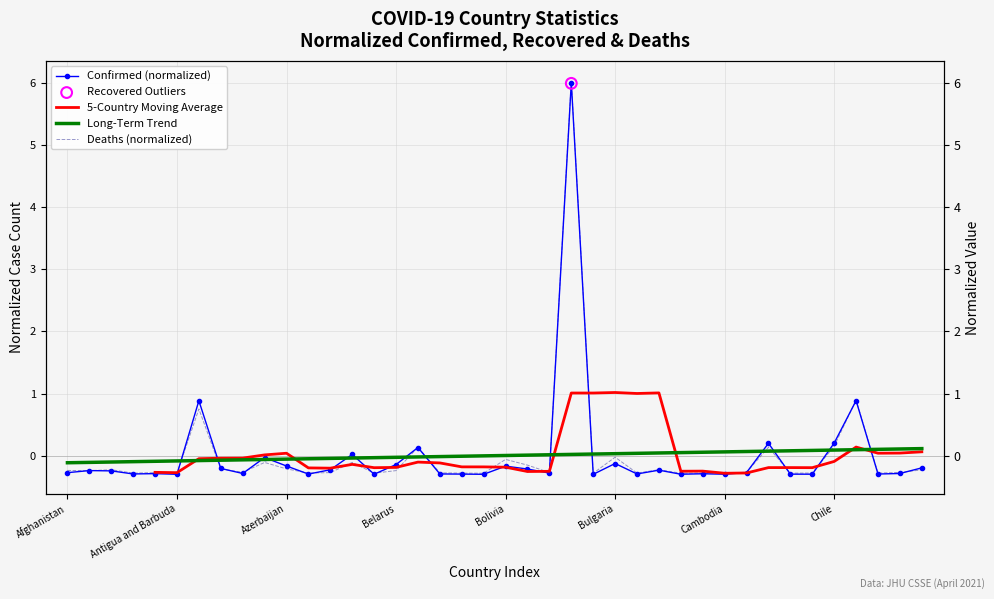

Which series has the largest total across all categories?

Long-Term Trend